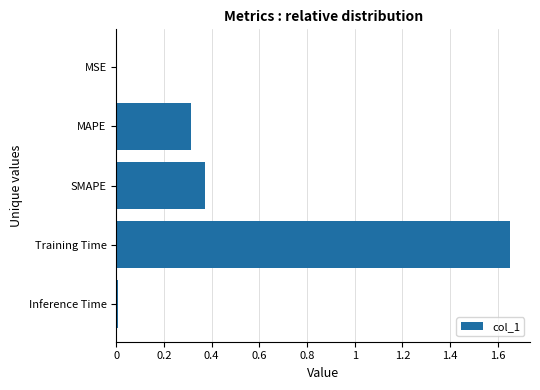

What is the sum of the values at SMAPE and Training Time?

2.0